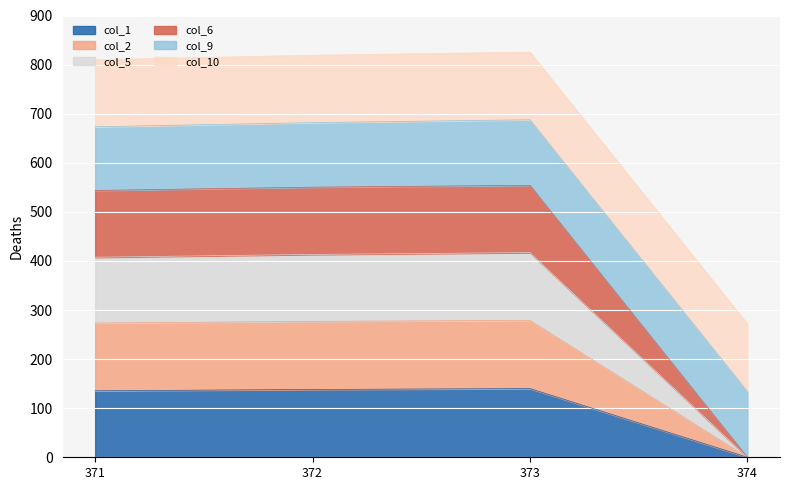

The col_1 series shows 138.1 at 372. True or false?

True